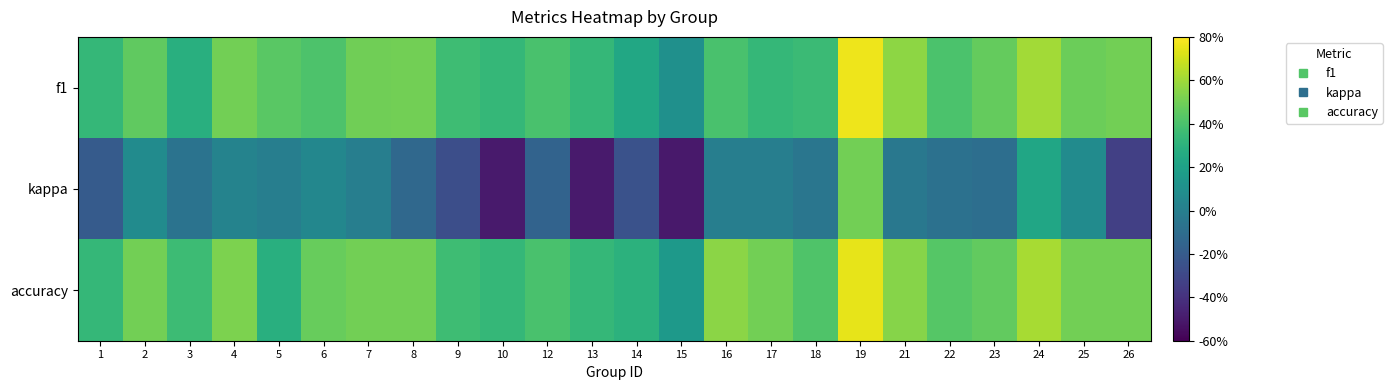

Which series has the largest range (max minus min)?

kappa